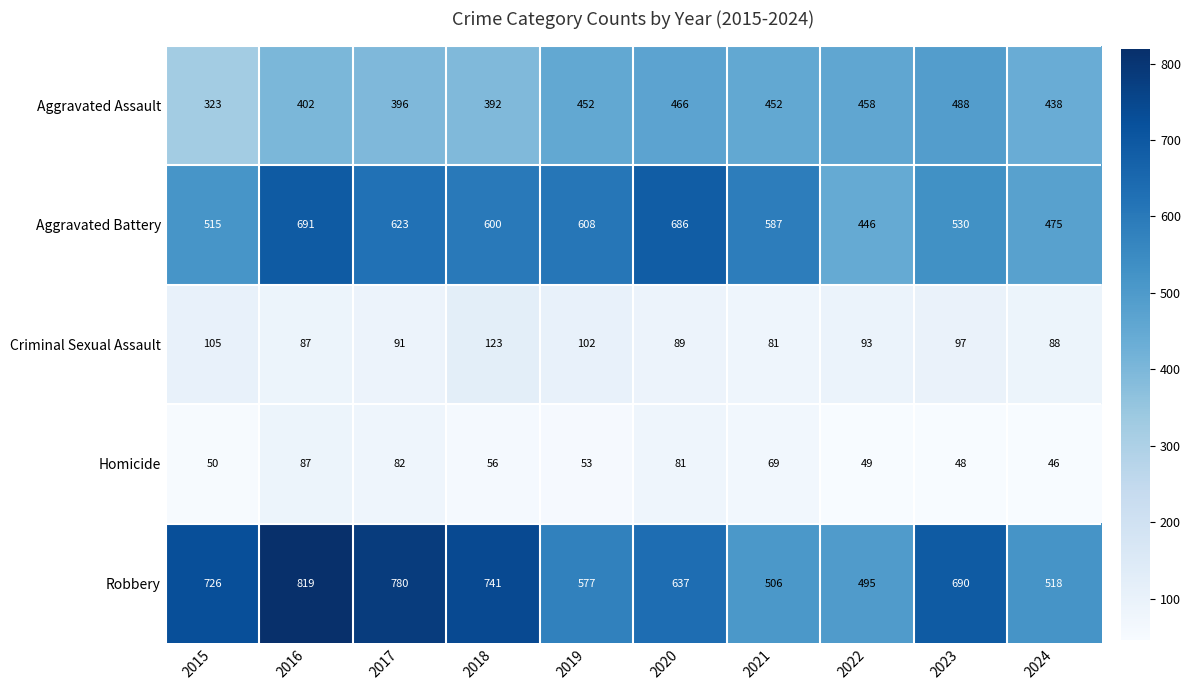

What is the minimum value shown in the chart?

46